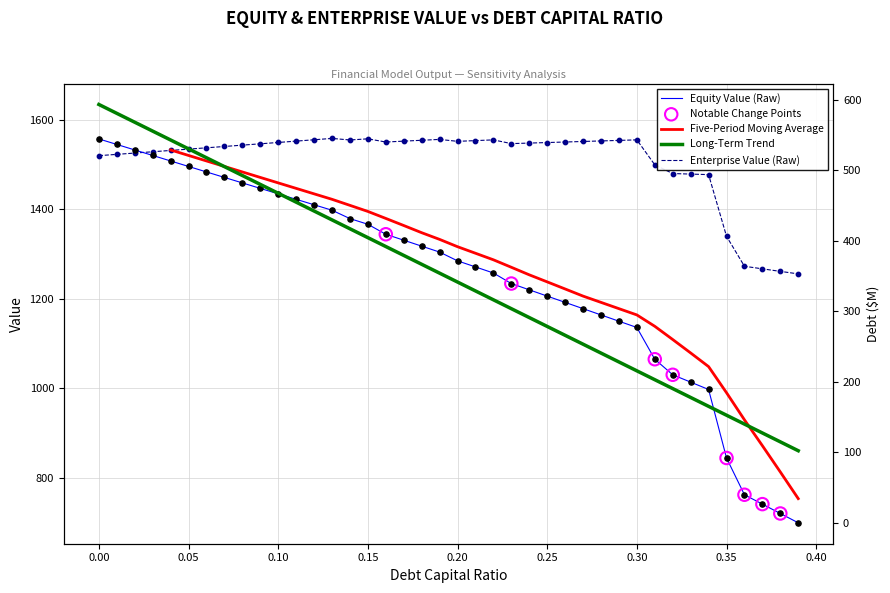

What is the total value across all series at 0.36?

2954.8